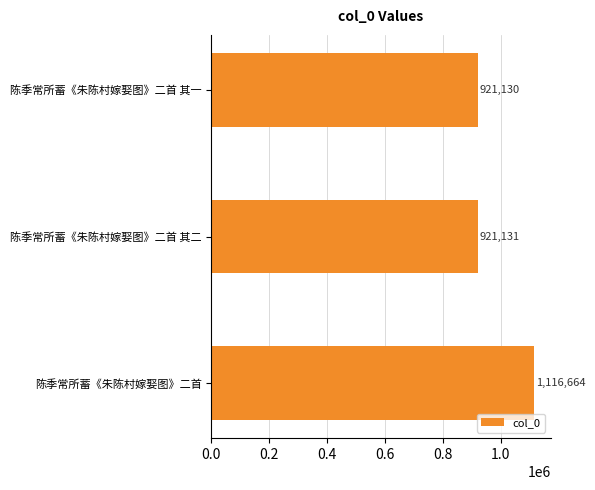

At which label is the value closest to 1018897?

陈季常所蓄《朱陈村嫁娶图》二首 其二